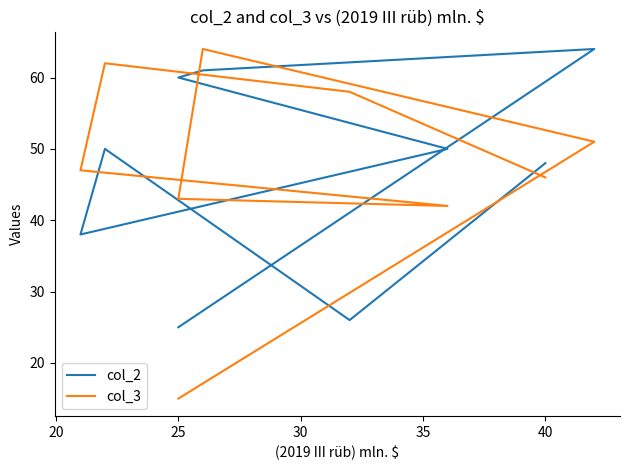

The col_3 series shows 96 at 25. True or false?

False